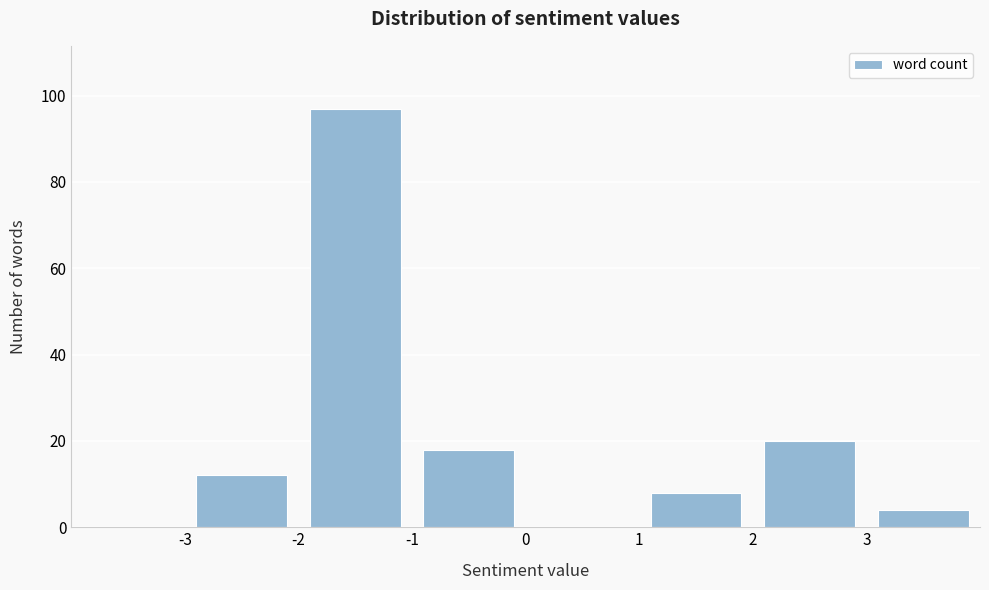

Reading left to right, list every bar in this chart as the range it spans on the x-axis followed by its height. The values are not printed on the chart, so give them approximately, as read against the axis.

-4 to -3: 0
-3 to -2: 12
-2 to -1: 98
-1 to 0: 18
0 to 1: 0
1 to 2: 8
2 to 3: 20
3 to 4: 4